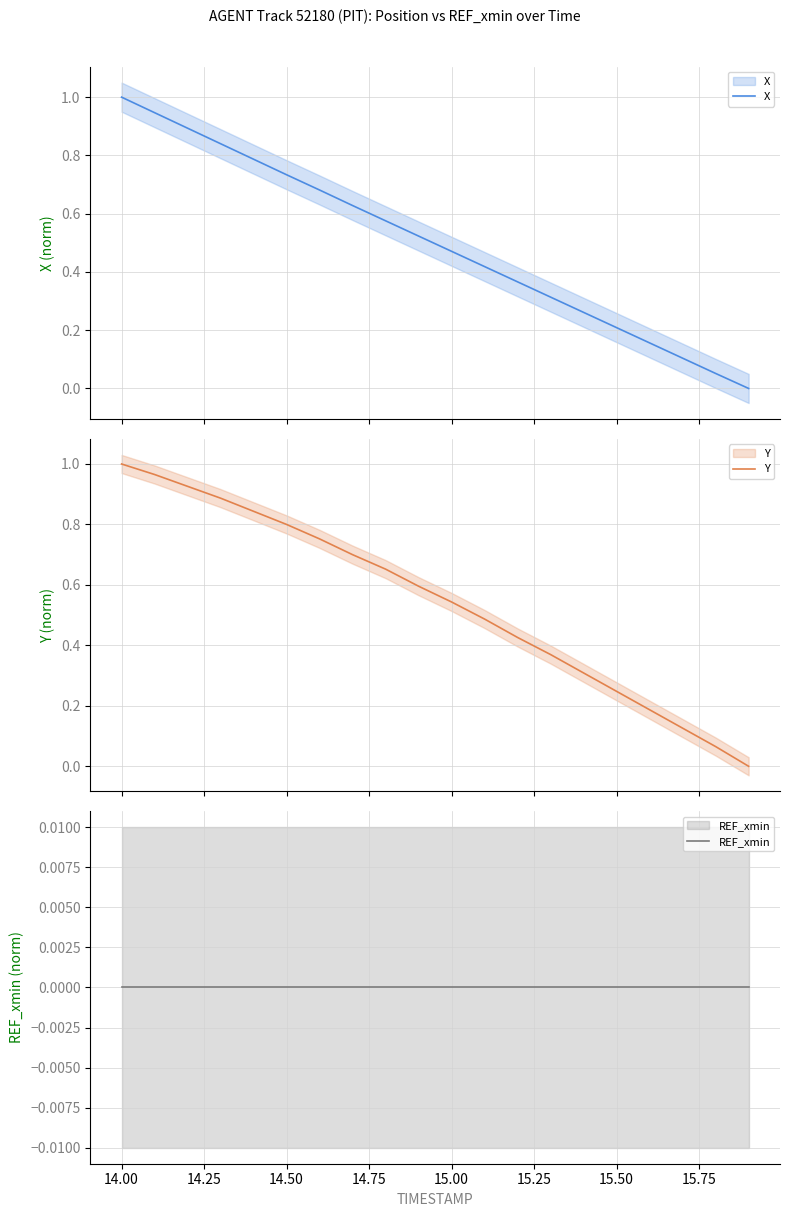

What is the maximum value shown in the chart?

1.0